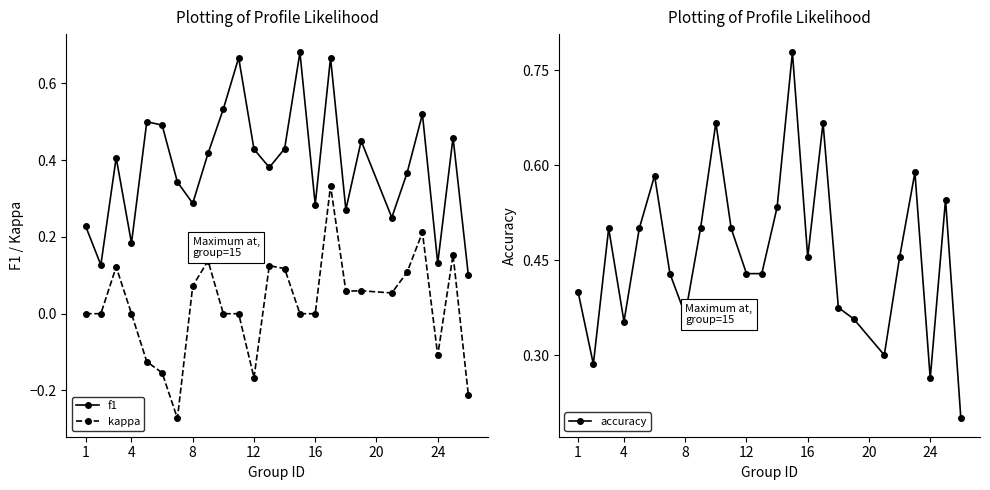

Rank the series by their maximum value, from highest to lowest.

accuracy, f1, kappa